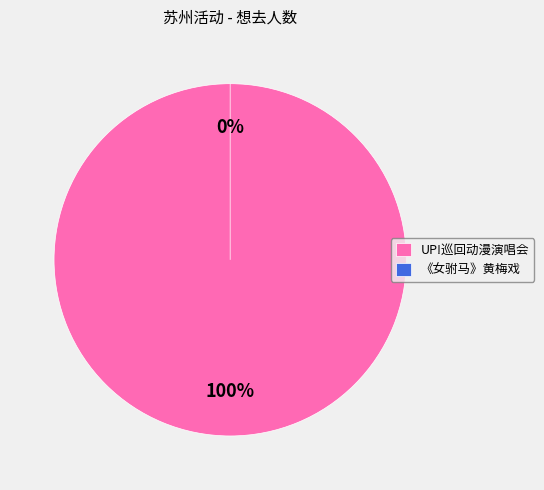

To the nearest percent, what is the difference between the 苏州·奇迹の闪耀 「UP!」巡回动漫演唱会 and 苏州·【明星版】吴琼主演经典黄梅戏《女驸马》 slice percentages?

100%